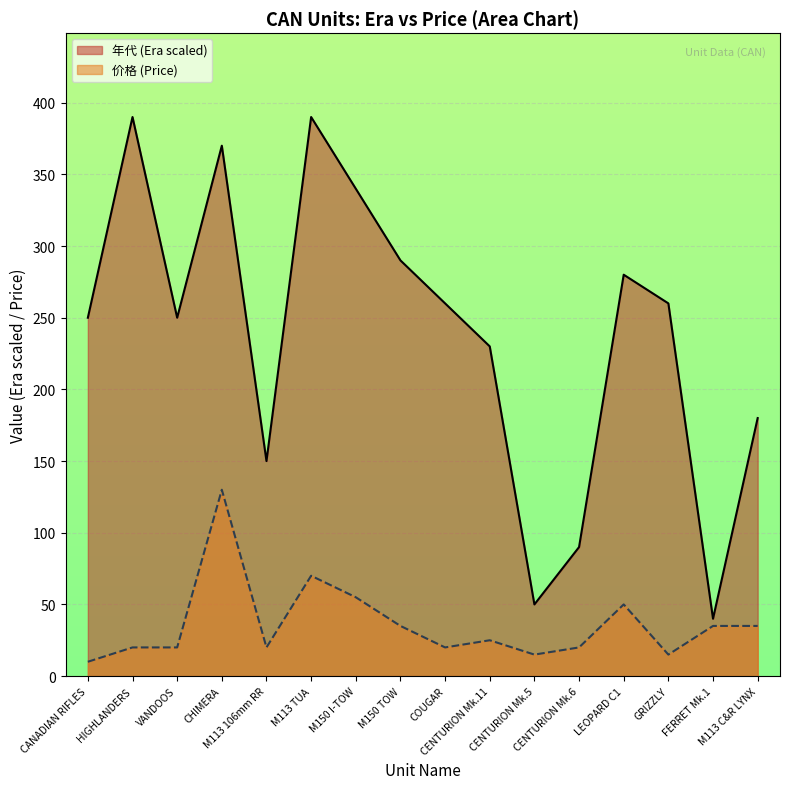

What is the total value across all series at FERRET Mk.1?

75